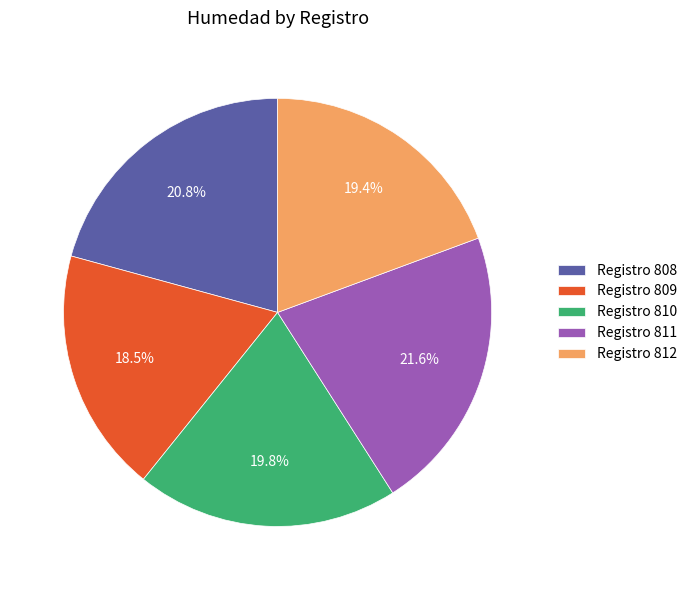

Which slice is the largest?

Registro 811